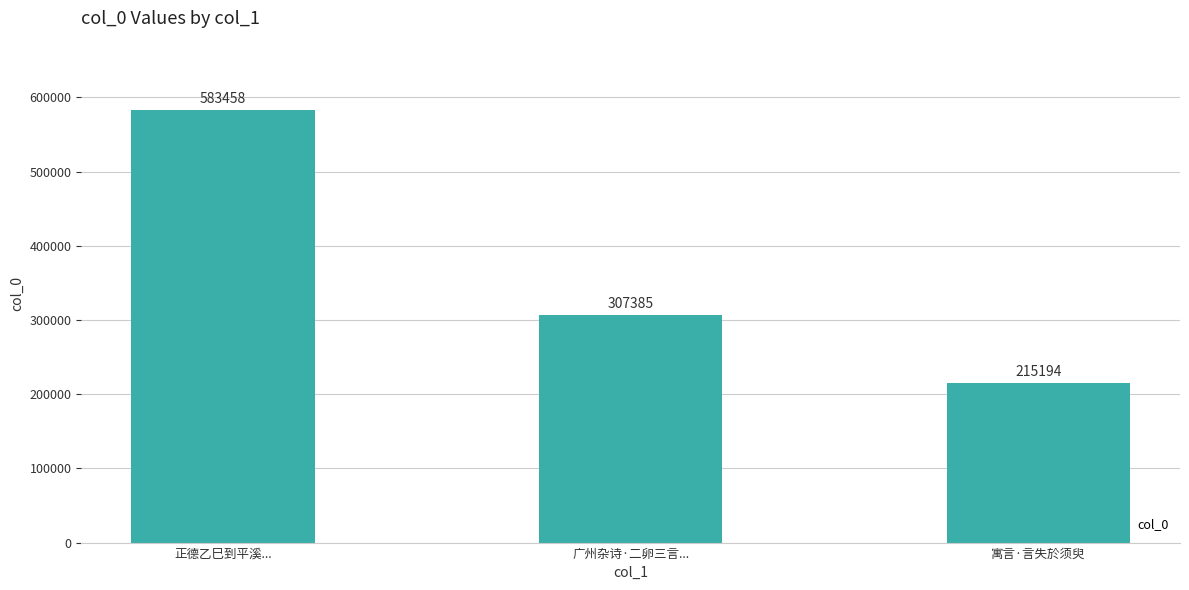

List the labels in order of value, largest first.

正德乙巳到平溪..., 广州杂诗·二卵三言..., 寓言·言失於须臾